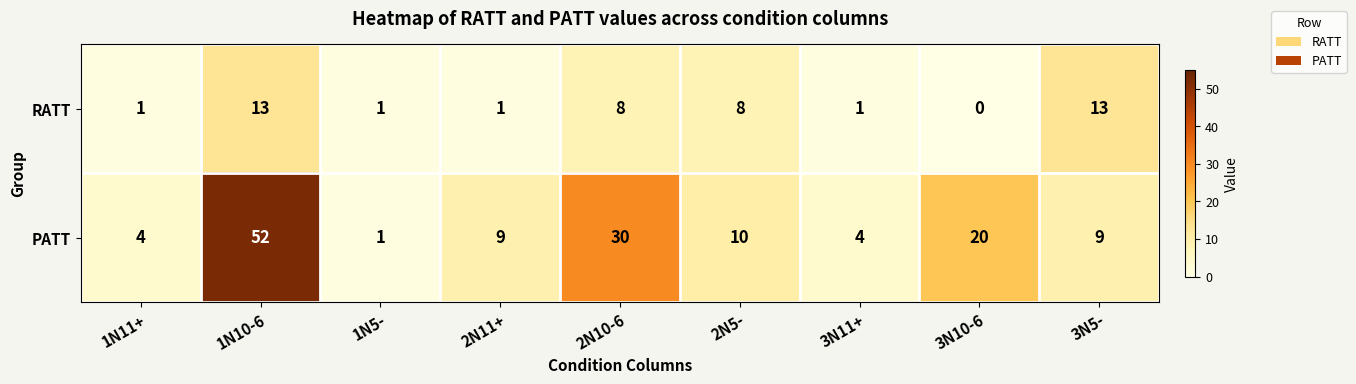

What is the difference between the maximum and minimum values in the RATT series?

13